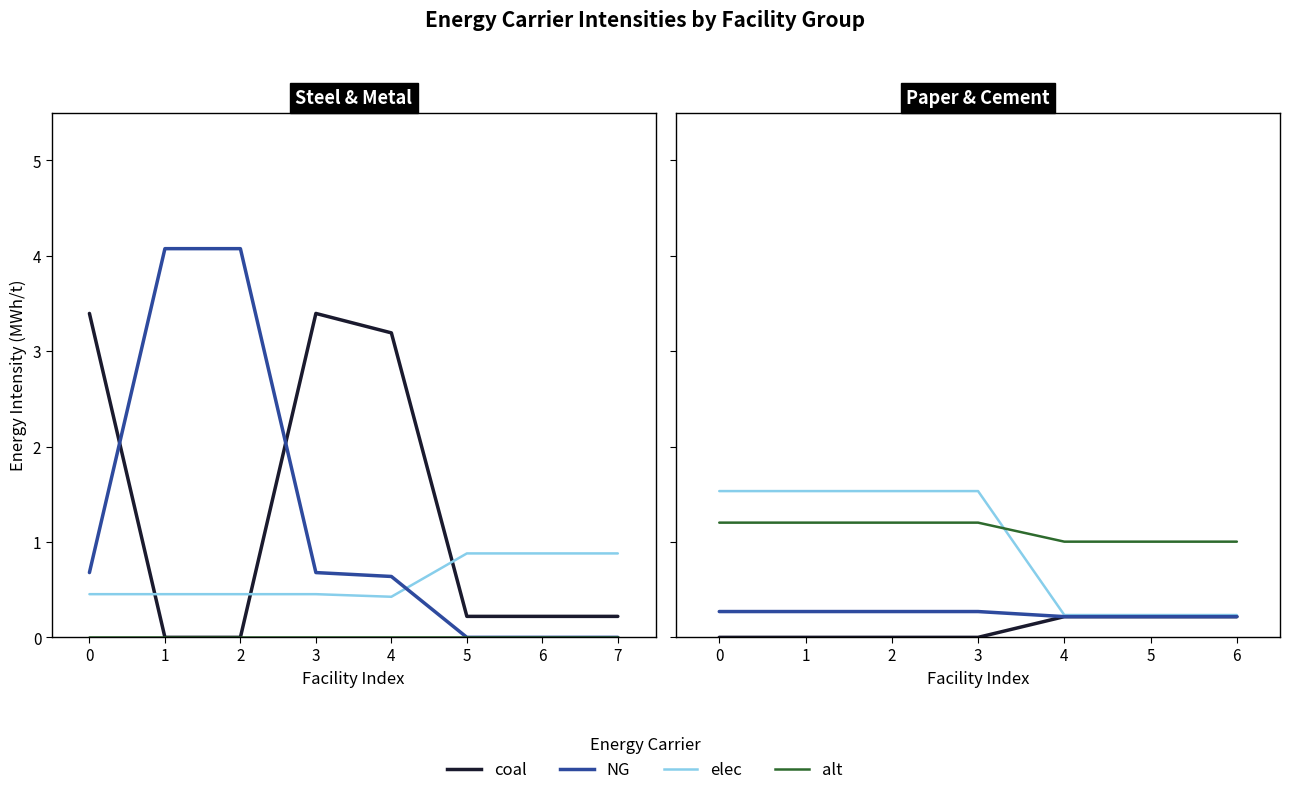

How many interior local valleys does the alt series have?

1